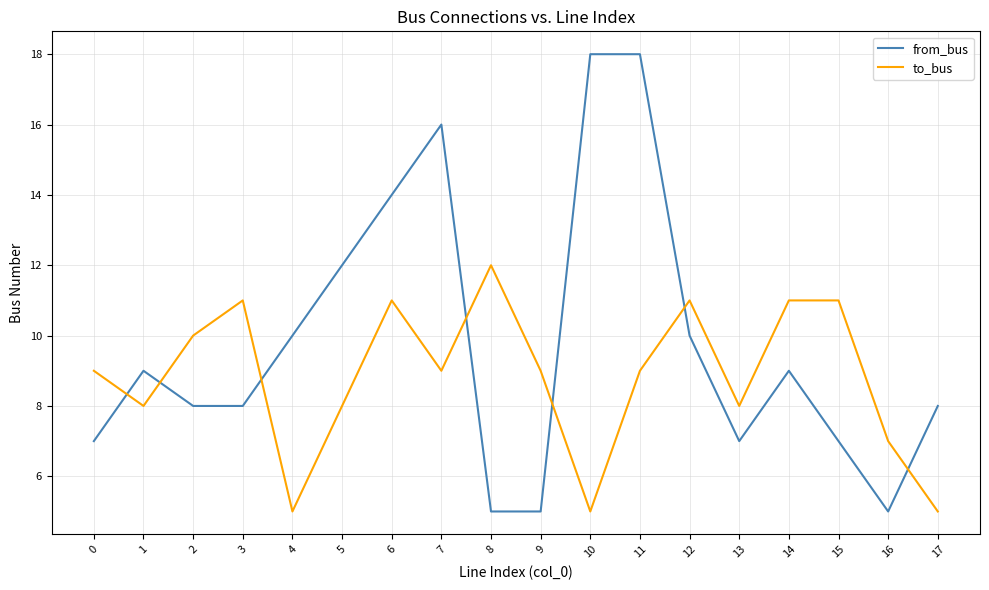

At how many categories does at least one series exceed 13?

4